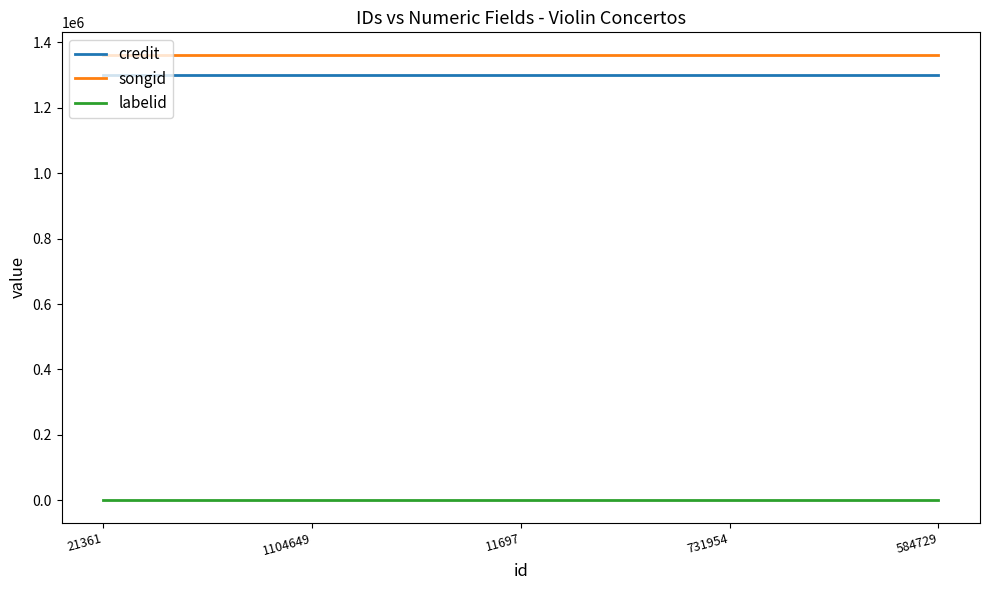

What is the spread (max minus min) of values at 584729?

1362259